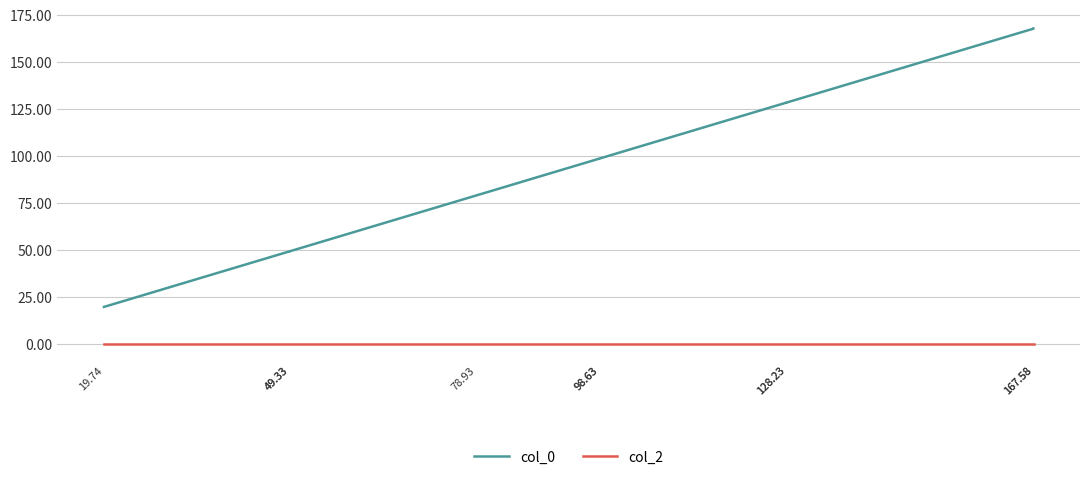

True or false: col_0 has a value of 49.3 at 49.33.

True